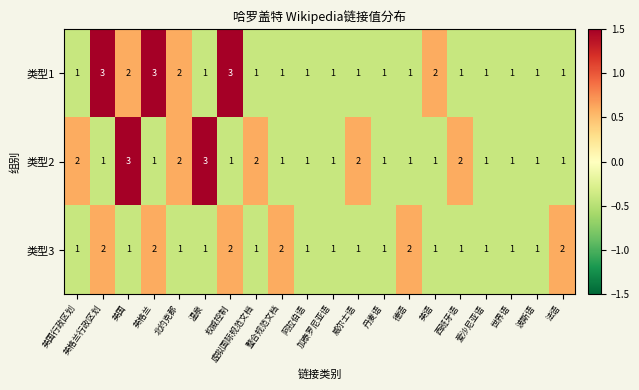

What is the greatest value displayed?

3